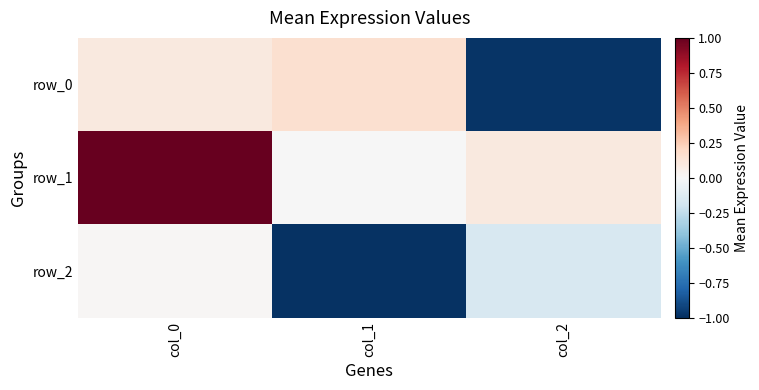

The value of row_2 at col_1 is -1.3. True or false?

False